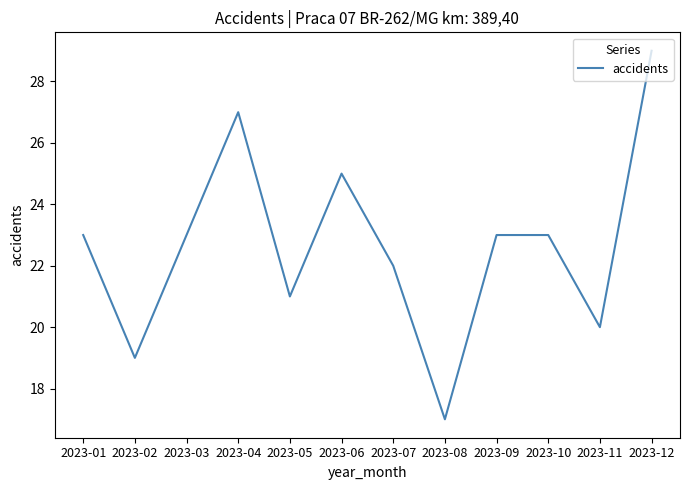

What is the ratio of the value at 2023-09 to the value at 2023-01?

1.0